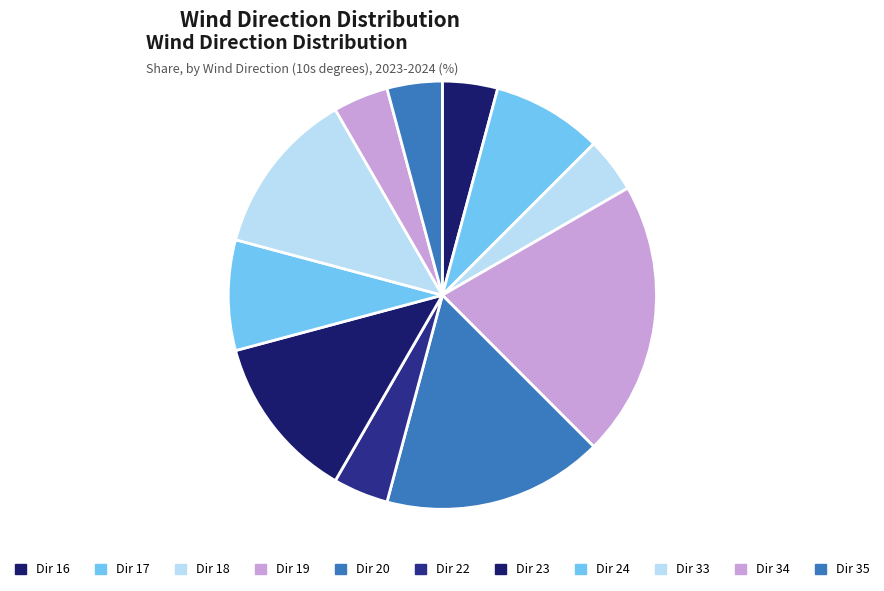

How many segments does this pie chart have?

11